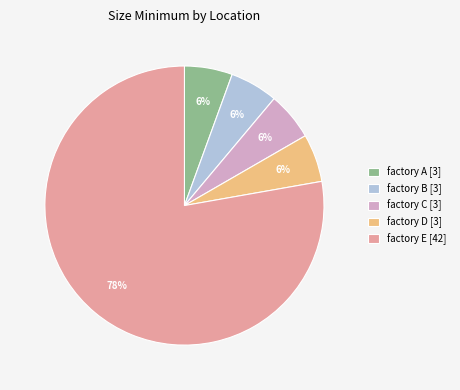

What is the majority slice?

factory E [42]